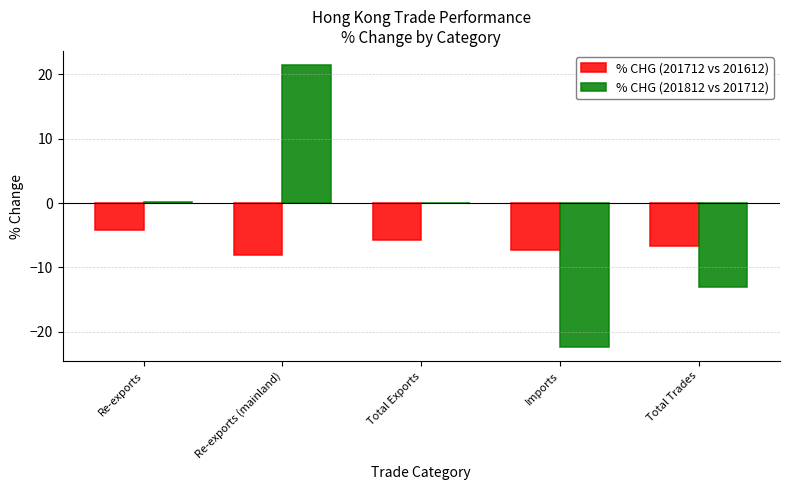

The % CHG (201712 vs 201612) series shows -4.2 at Re-exports. True or false?

True